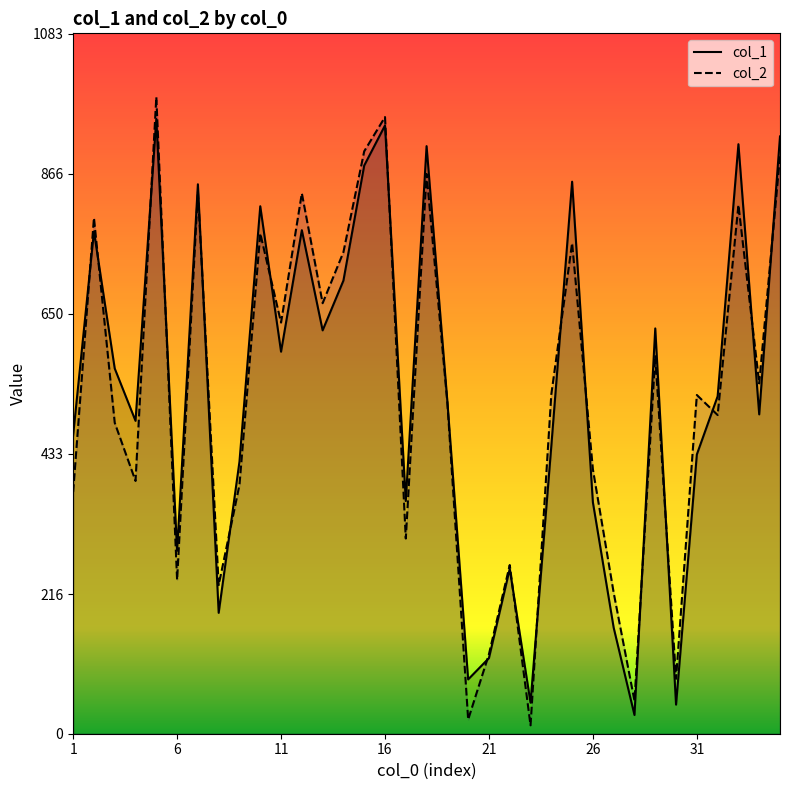

Which series has the largest range (max minus min)?

col_2